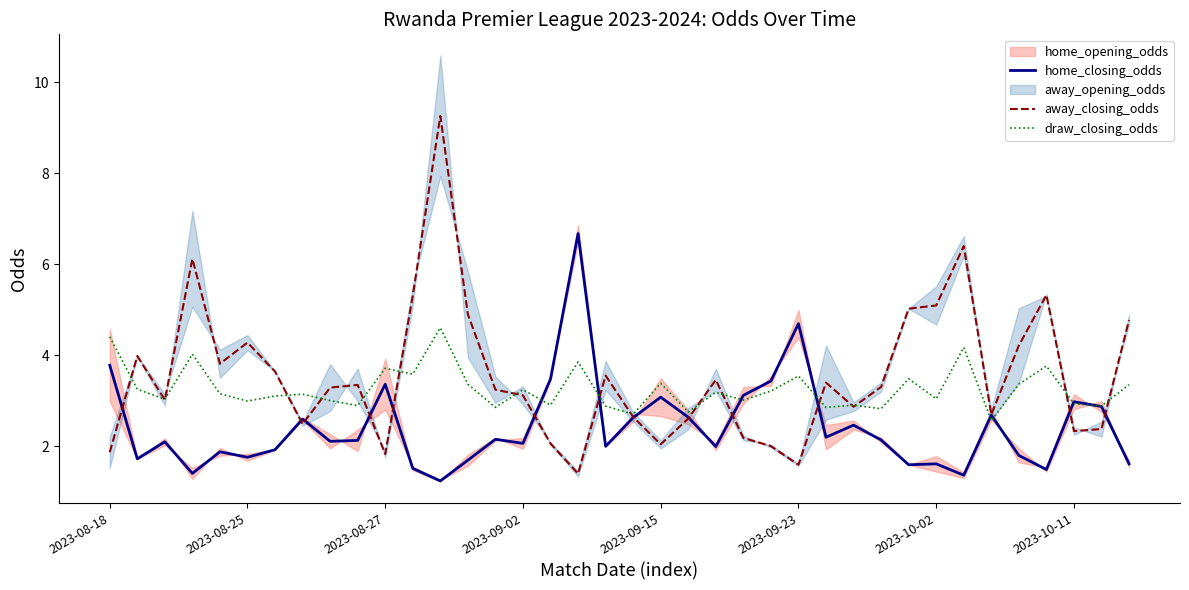

Which series ends up on top after the final intersection of draw_closing_odds and away_closing_odds?

away_closing_odds